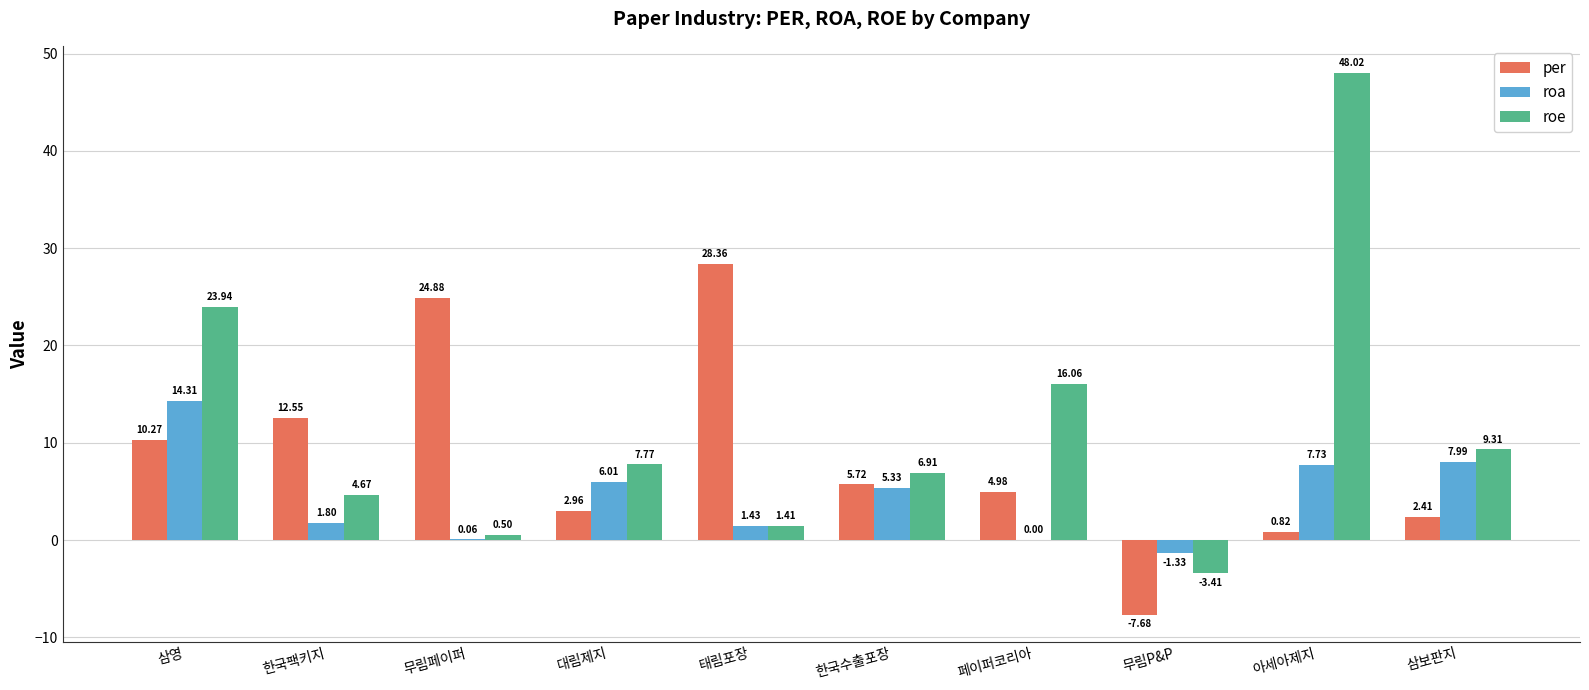

Which series has the largest total across all categories?

roe